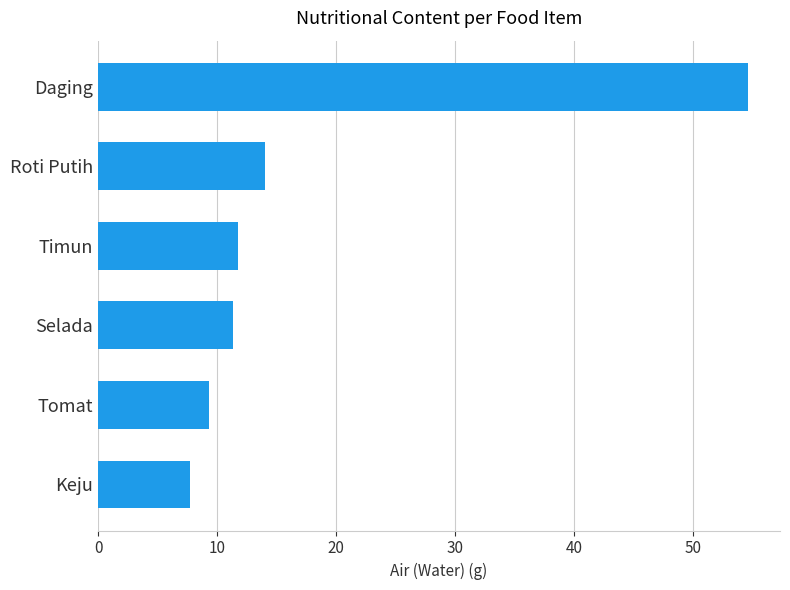

The chart shows a value of 11.7 at Timun. True or false?

True